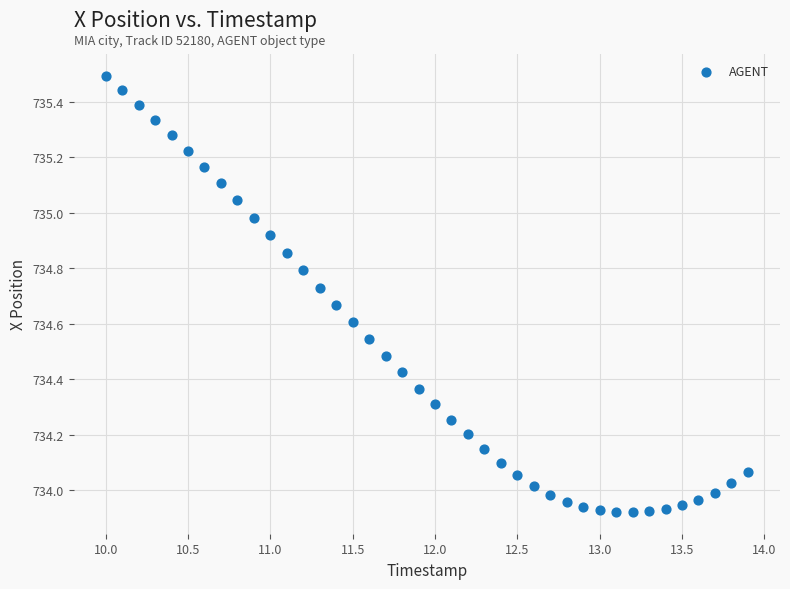

What is the range of X values (max minus min)?

3.9